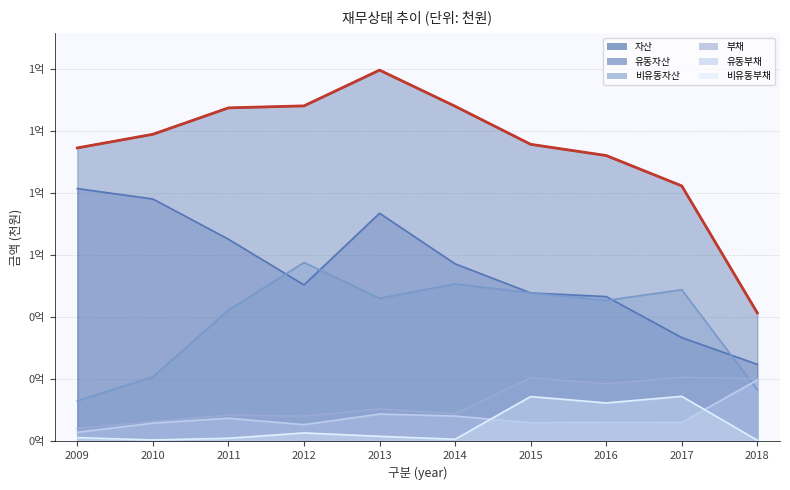

Where is 유동자산 nearest to the value 53142401?

2012